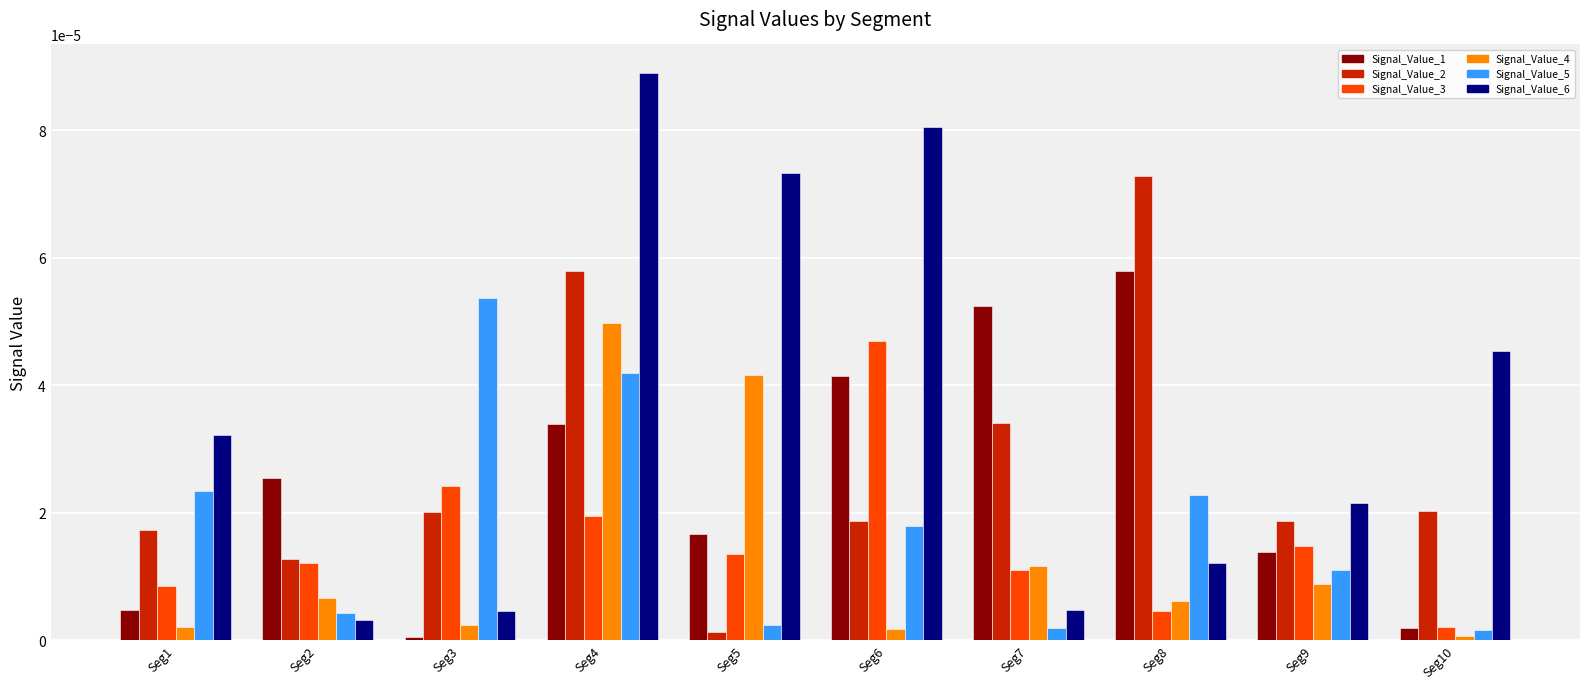

Which category has the highest value across all series?

Seg4